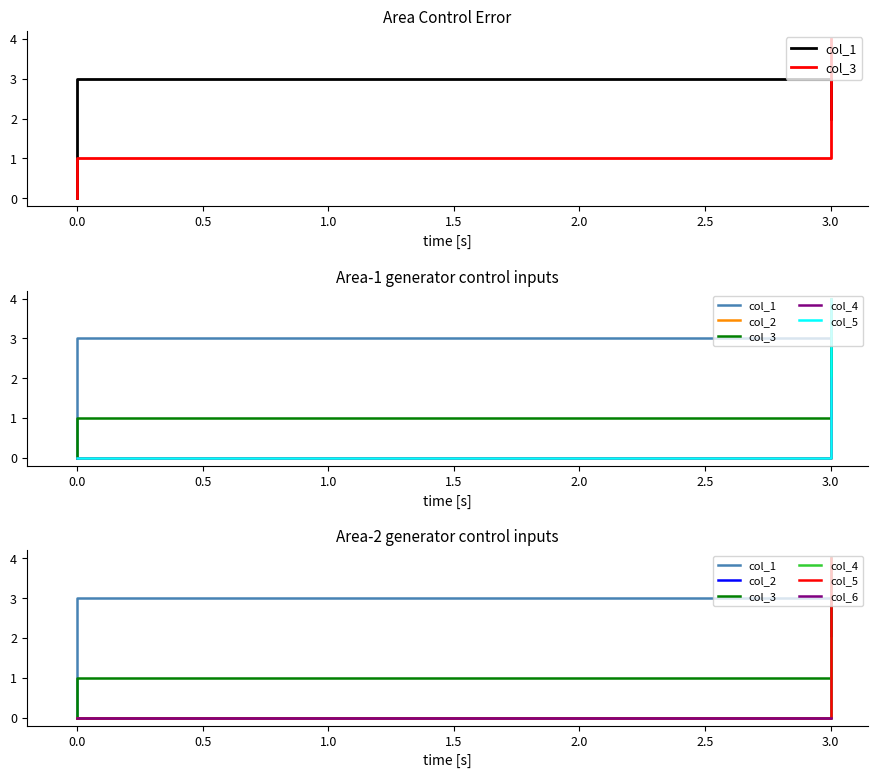

How many values in the col_1 series exceed 2?

2